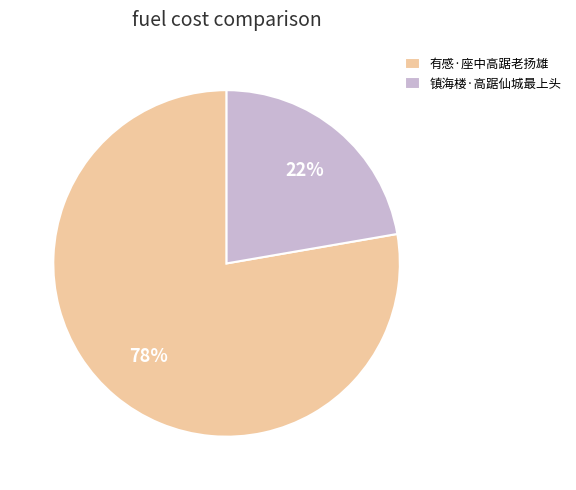

Do 有感·座中高踞老扬雄 and 镇海楼·高踞仙城最上头 together represent more than half of the pie?

Yes